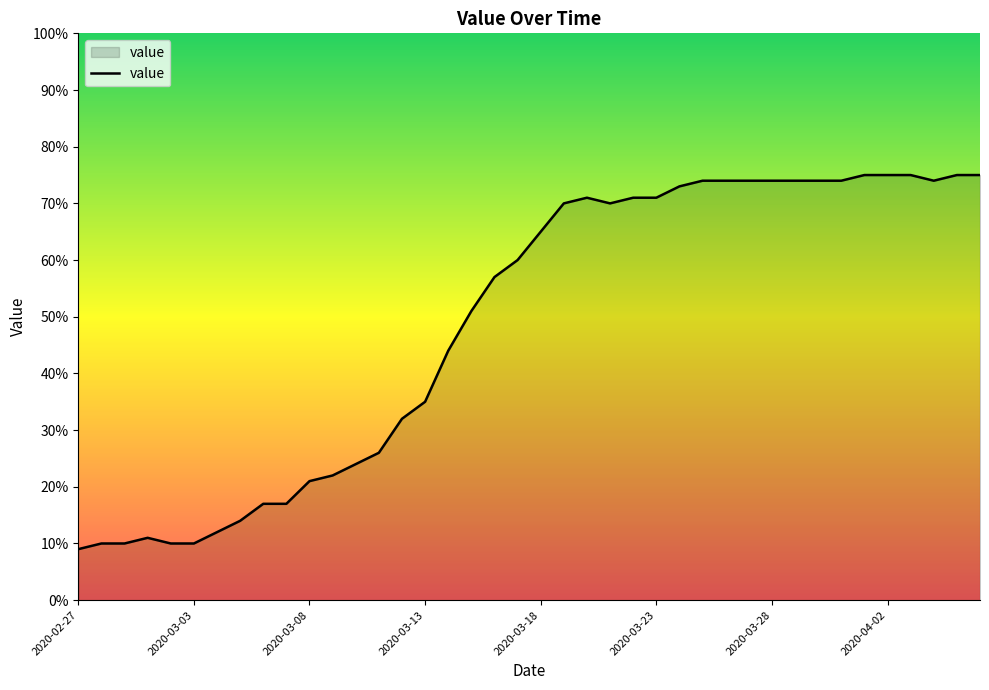

What is the smallest value displayed?

9